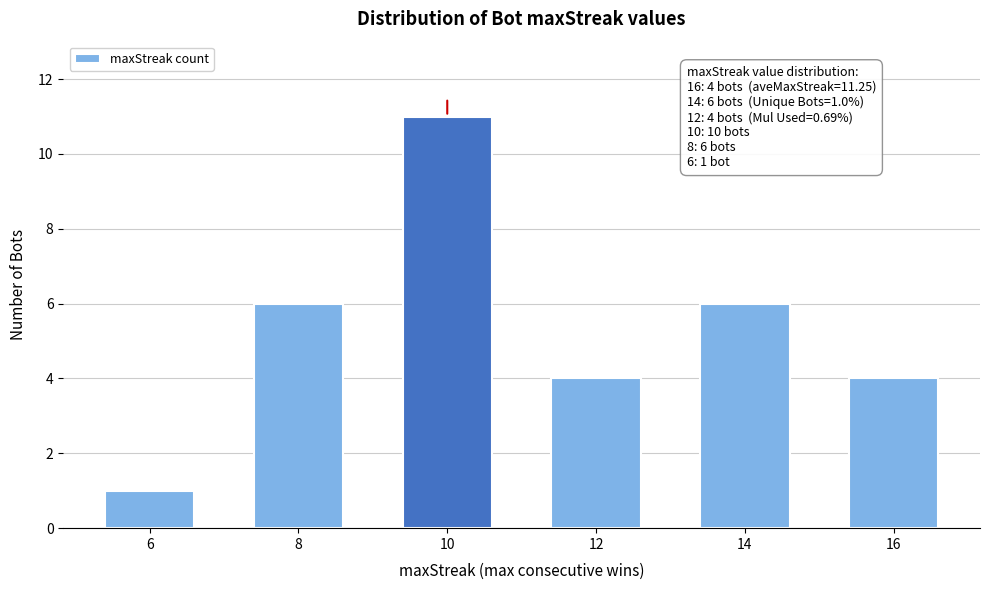

Reading left to right, extract all data points from this chart.

1	6	11	4	6	4